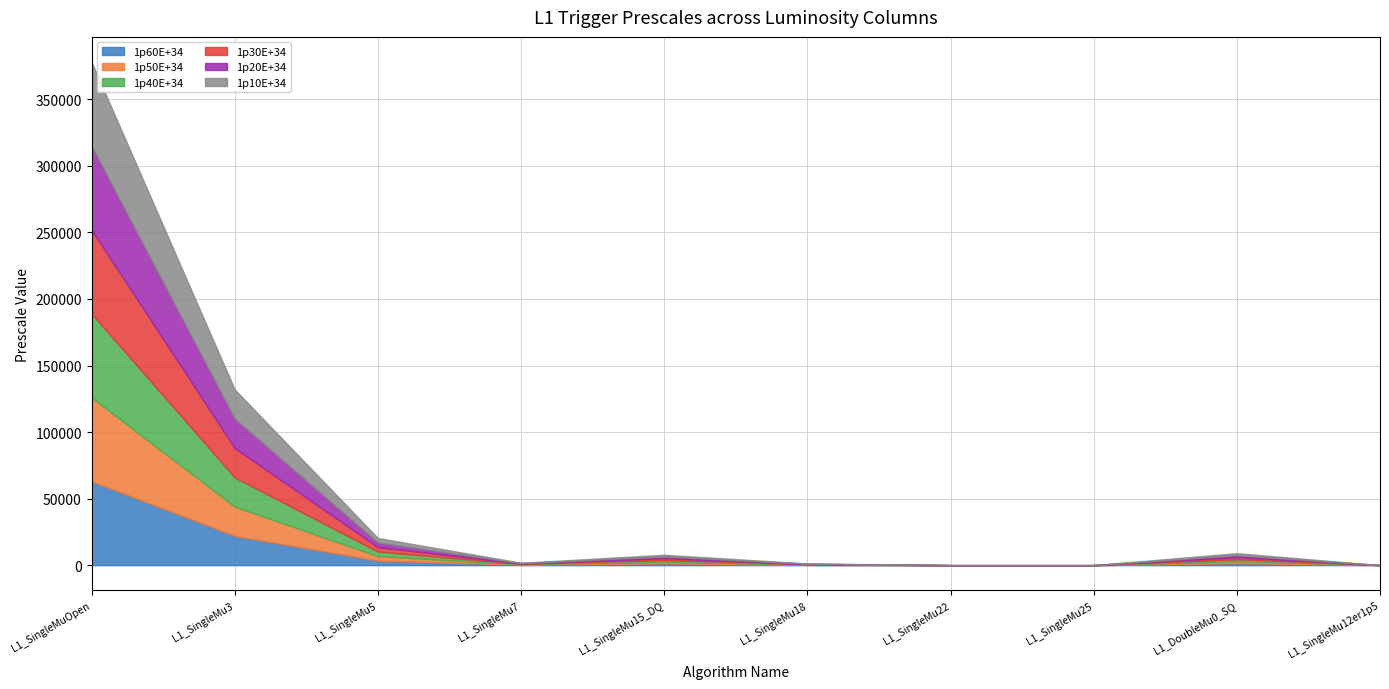

What is the sum of all 1p10E+34 values?

91696